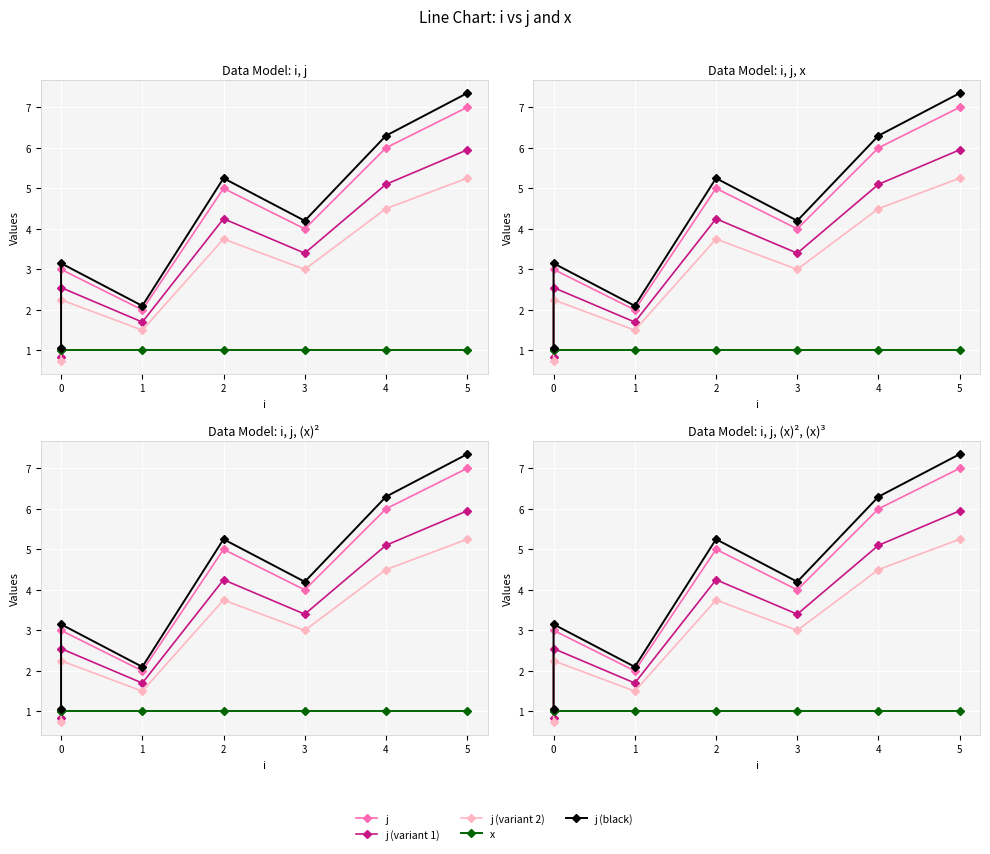

How many interior local valleys does the j (black) series have?

2